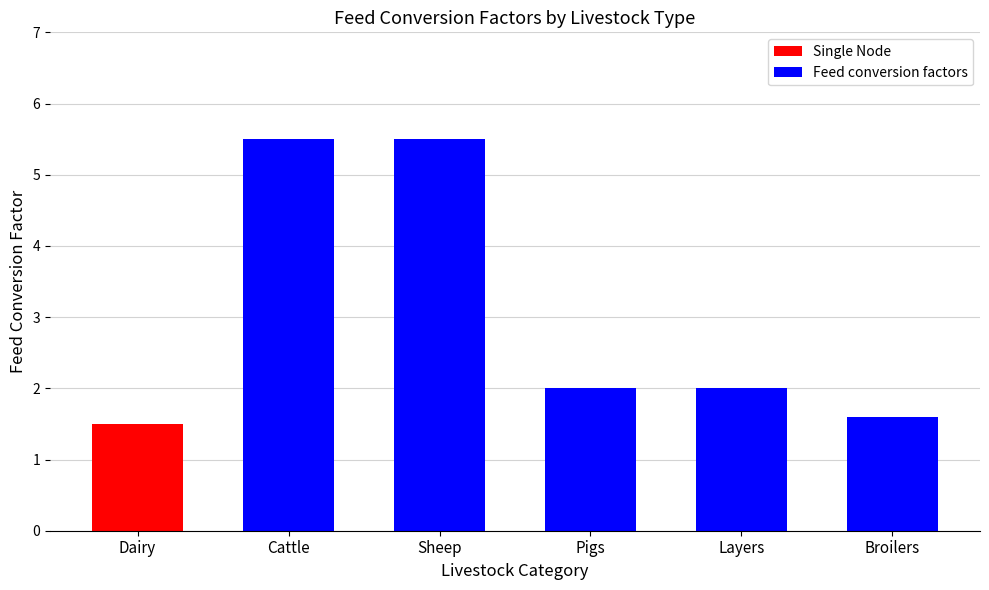

Is it true that Feed conversion factors equals 2.0 at Layers?

True